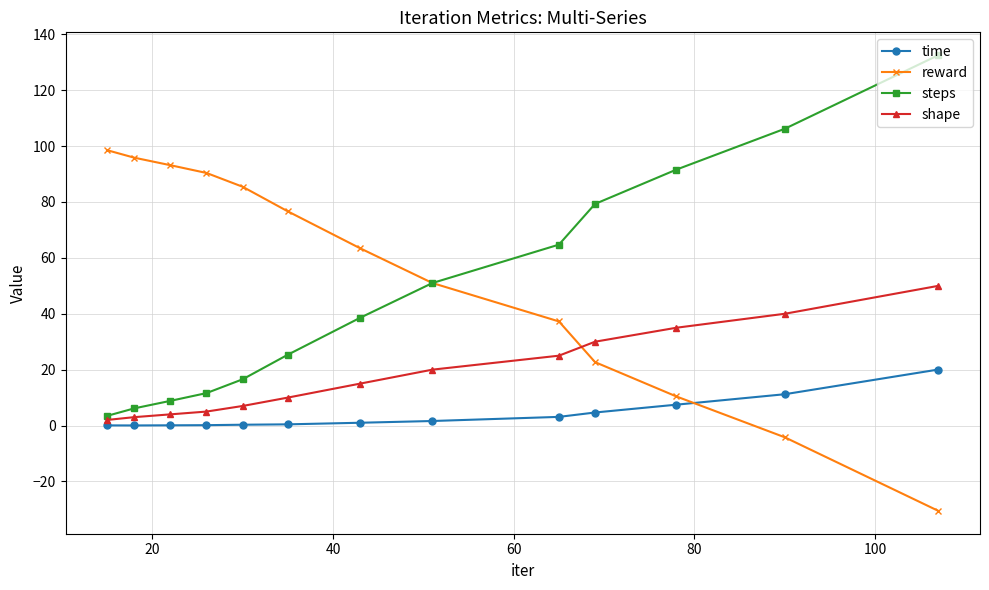

What is the minimum value for reward?

-30.6